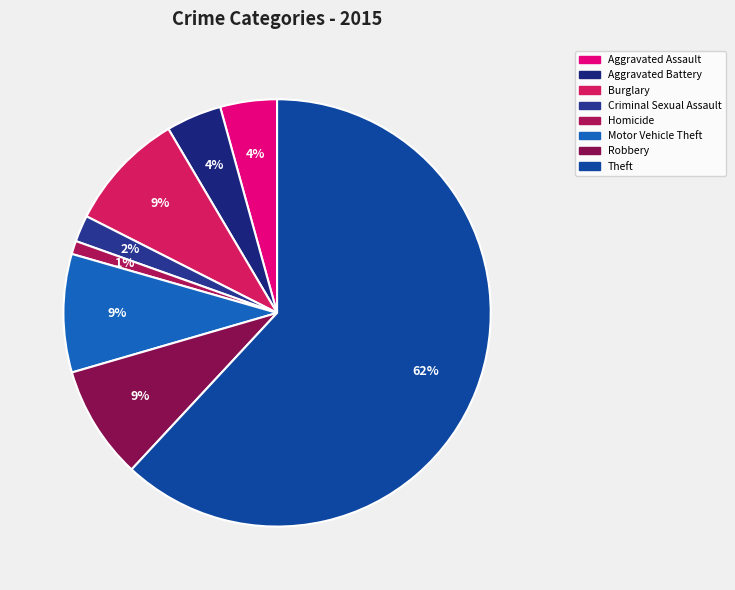

What percentage do Criminal Sexual Assault and Burglary together represent?

11.1%